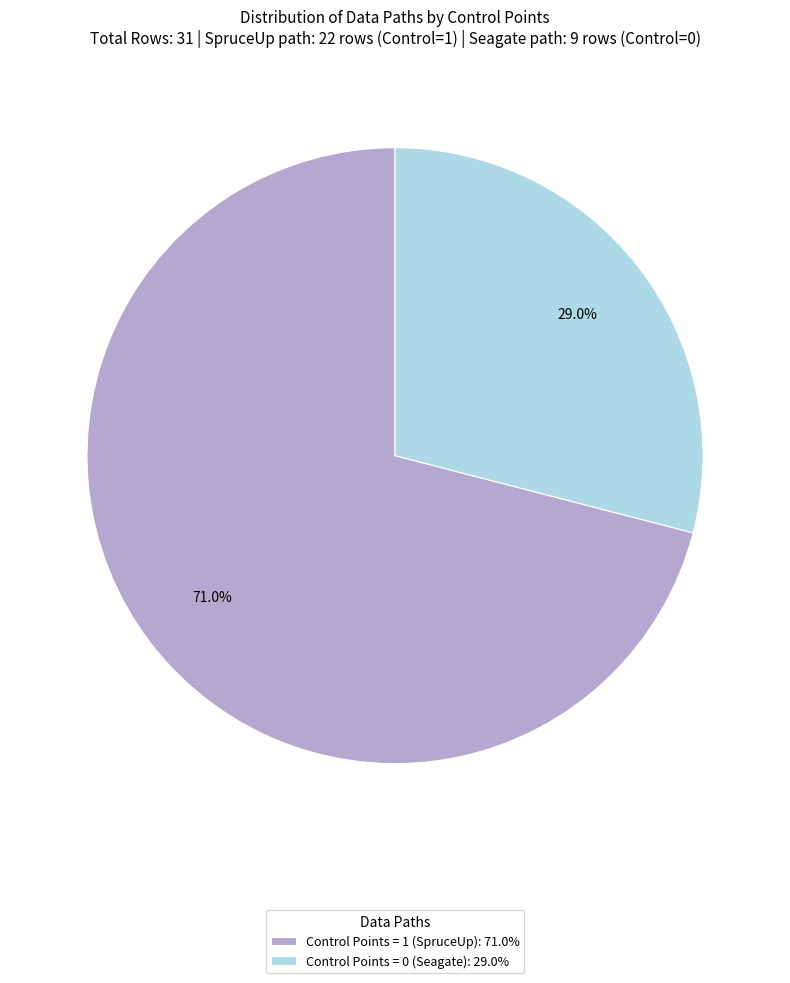

Does Control Points = 1 (SpruceUp) represent more than half of the total?

Yes